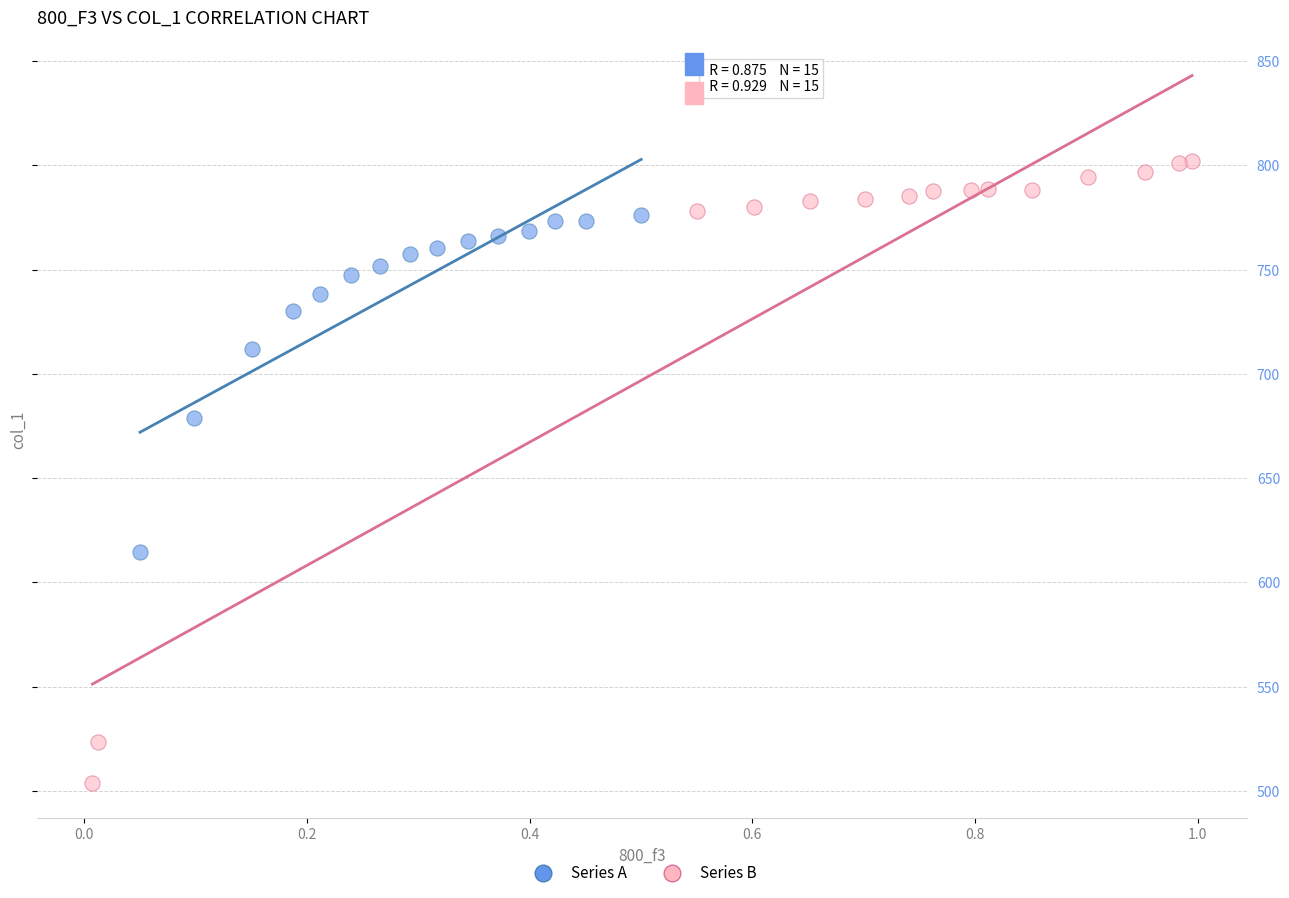

Which series contains the lowest Y value?

Series B